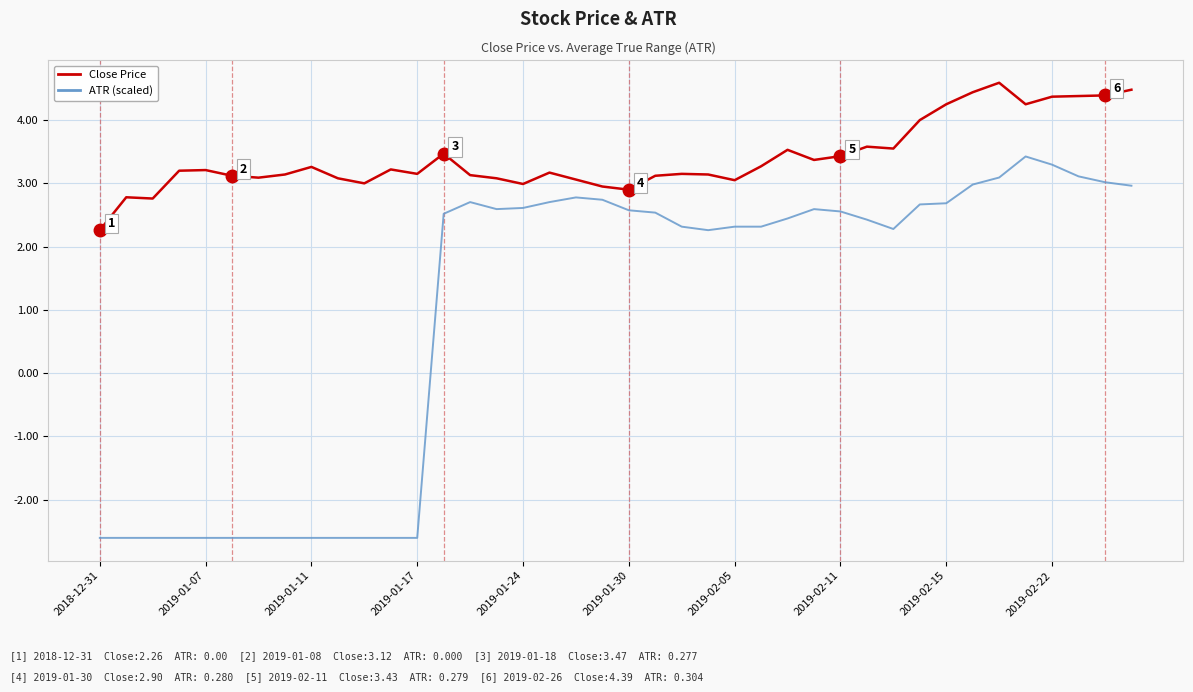

Which series has the largest range (max minus min)?

ATR (scaled)